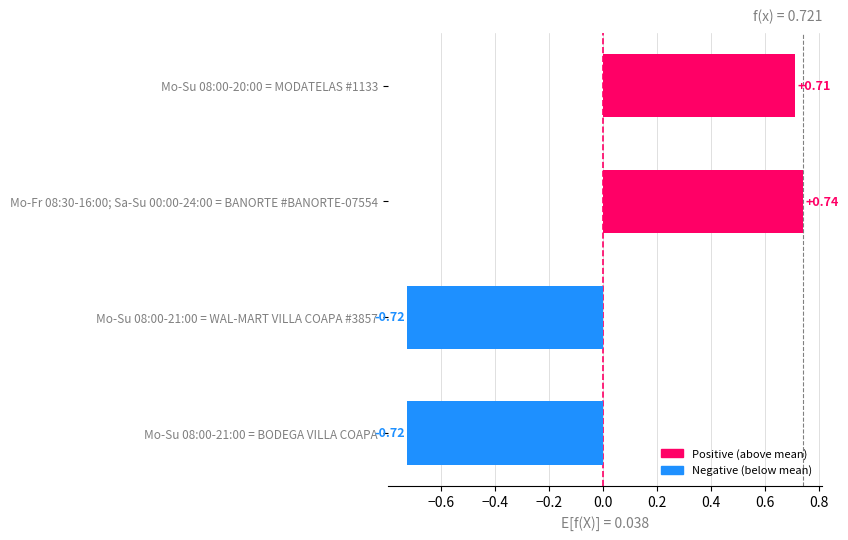

What is the difference between the second highest and minimum values?

1.4